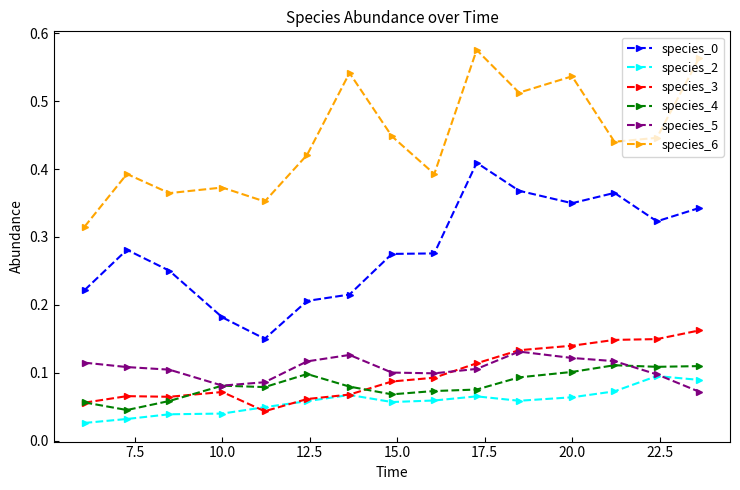

At how many categories does at least one series exceed 0?

15